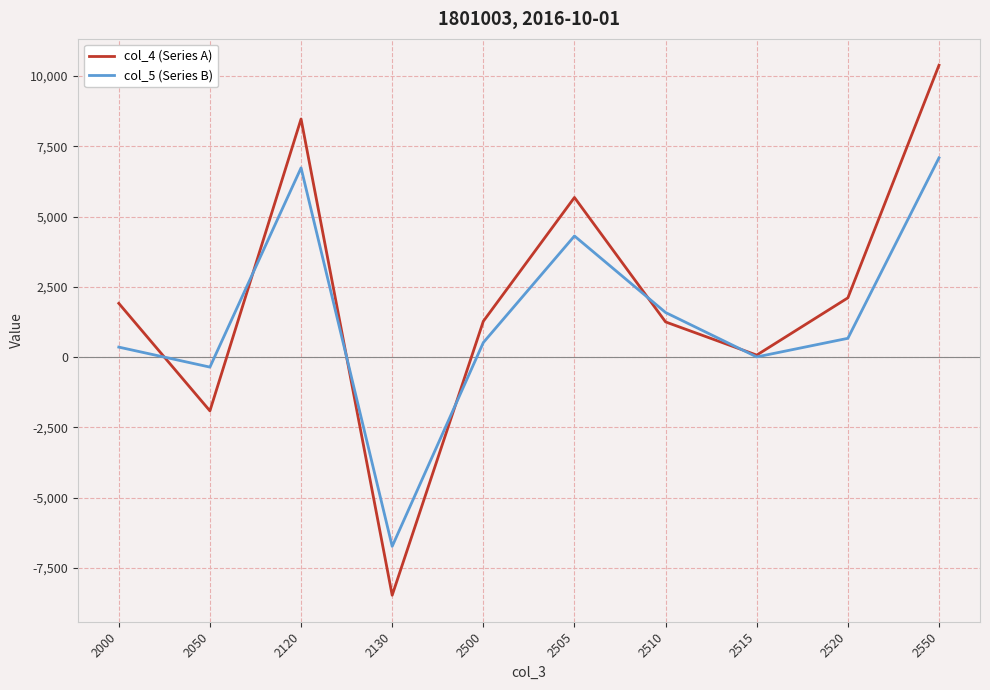

How many interior local peaks does the col_4 (Series A) series have?

2